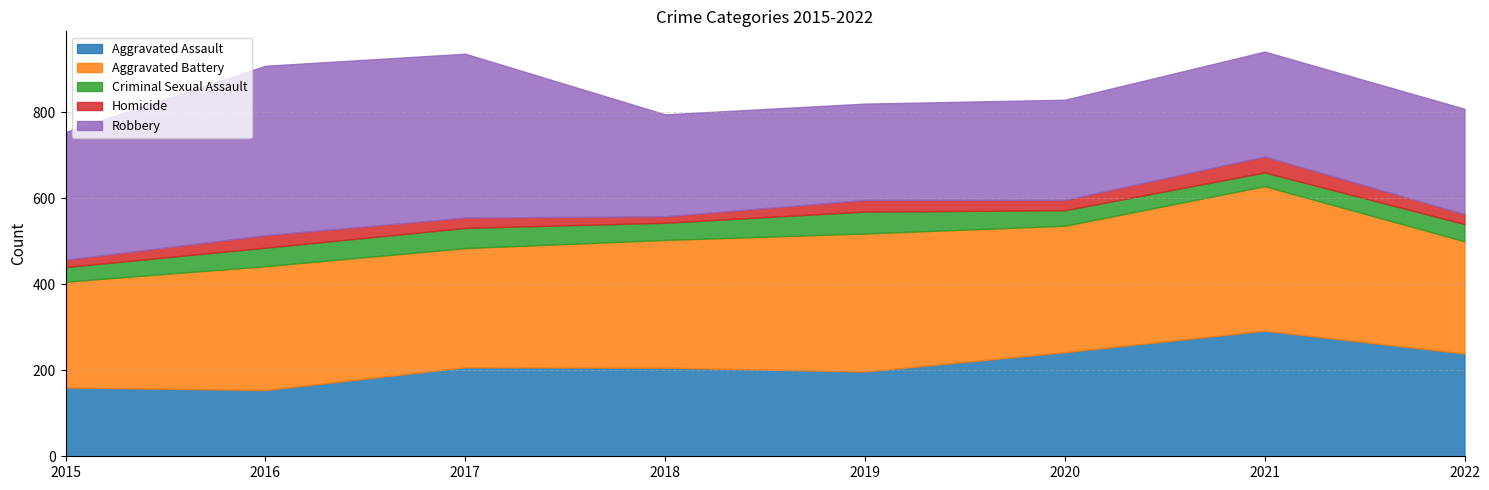

True or false: Aggravated Battery has a value of 109 at 2017.

False